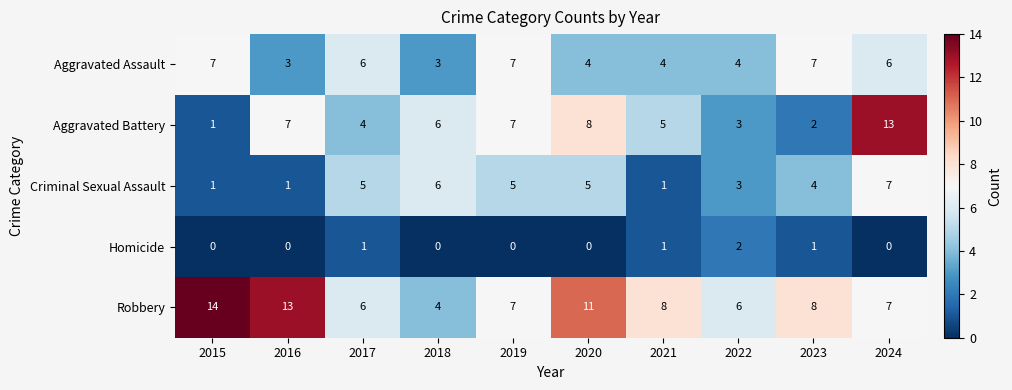

The Criminal Sexual Assault series shows 1 at 2016. True or false?

True